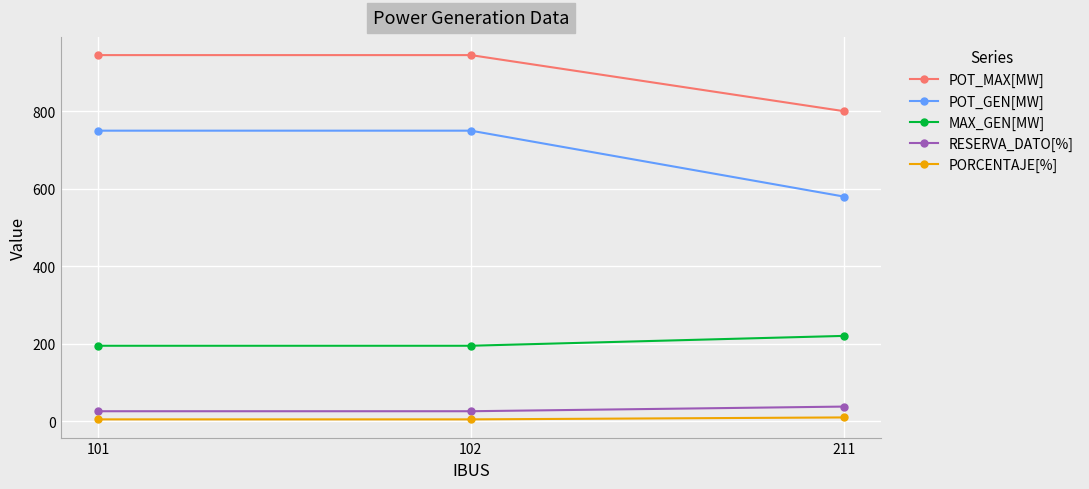

The RESERVA_DATO[%] series shows 26.0 at 102. True or false?

True